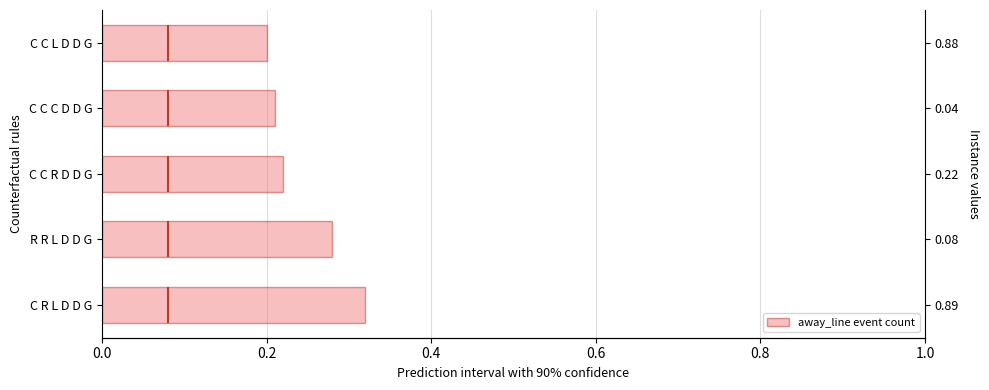

How many distinct data groups are displayed?

1